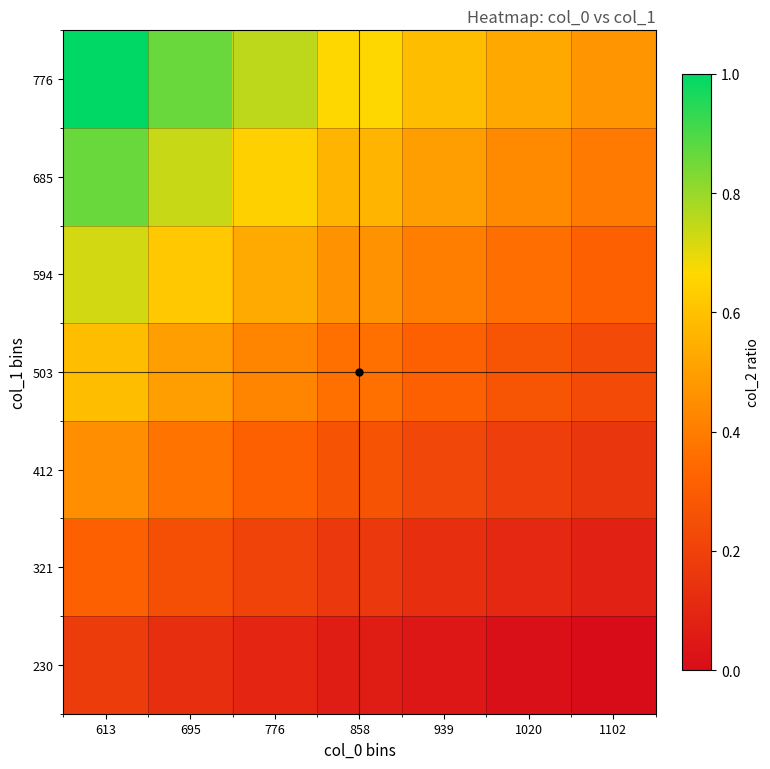

At how many categories does at least one series exceed 0?

7